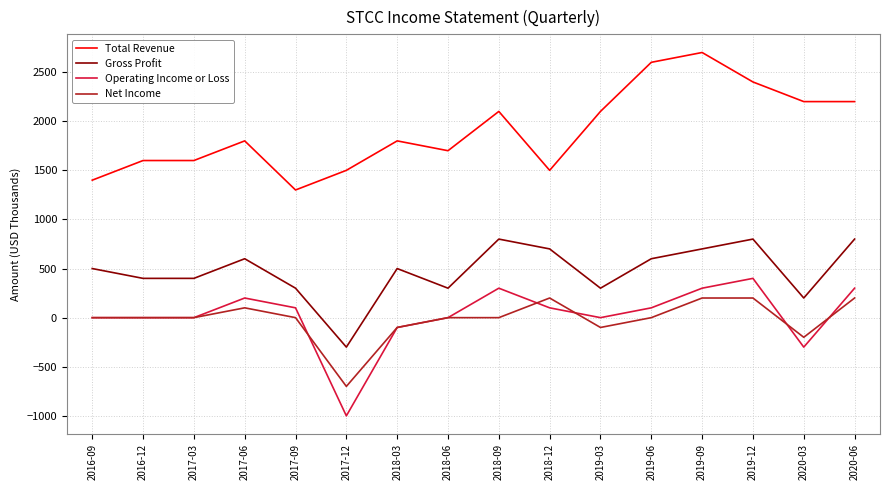

Between 2017-06 and 2018-03, which series saw the biggest shift?

Operating Income or Loss